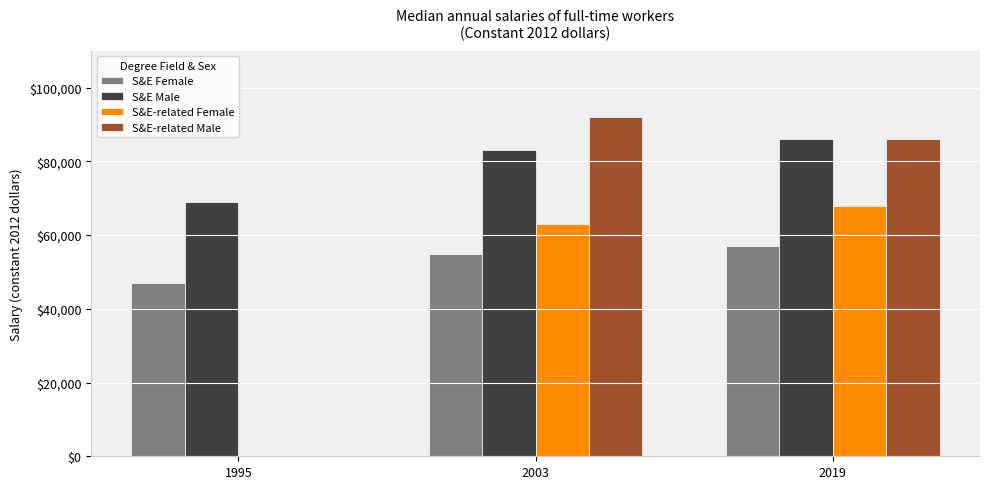

List the labels in order of S&E Male value, largest first.

2019, 2003, 1995